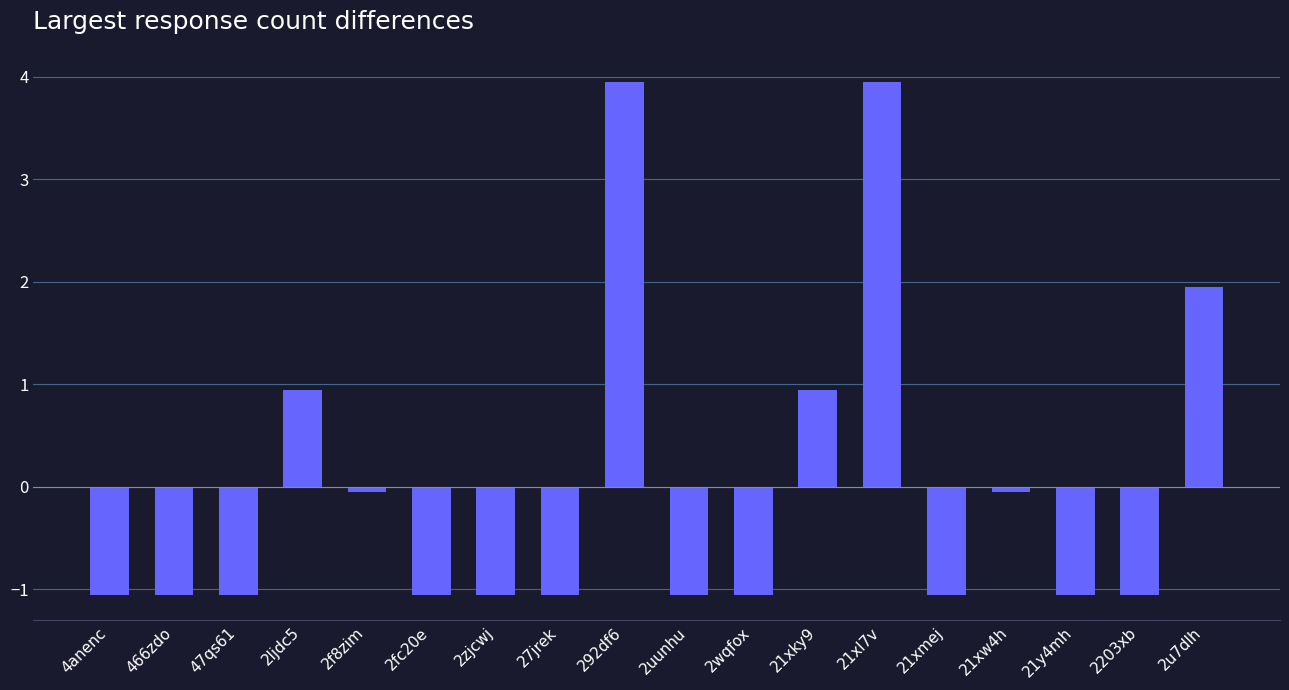

Between 21xl7v and 27jrek, which is larger?

21xl7v